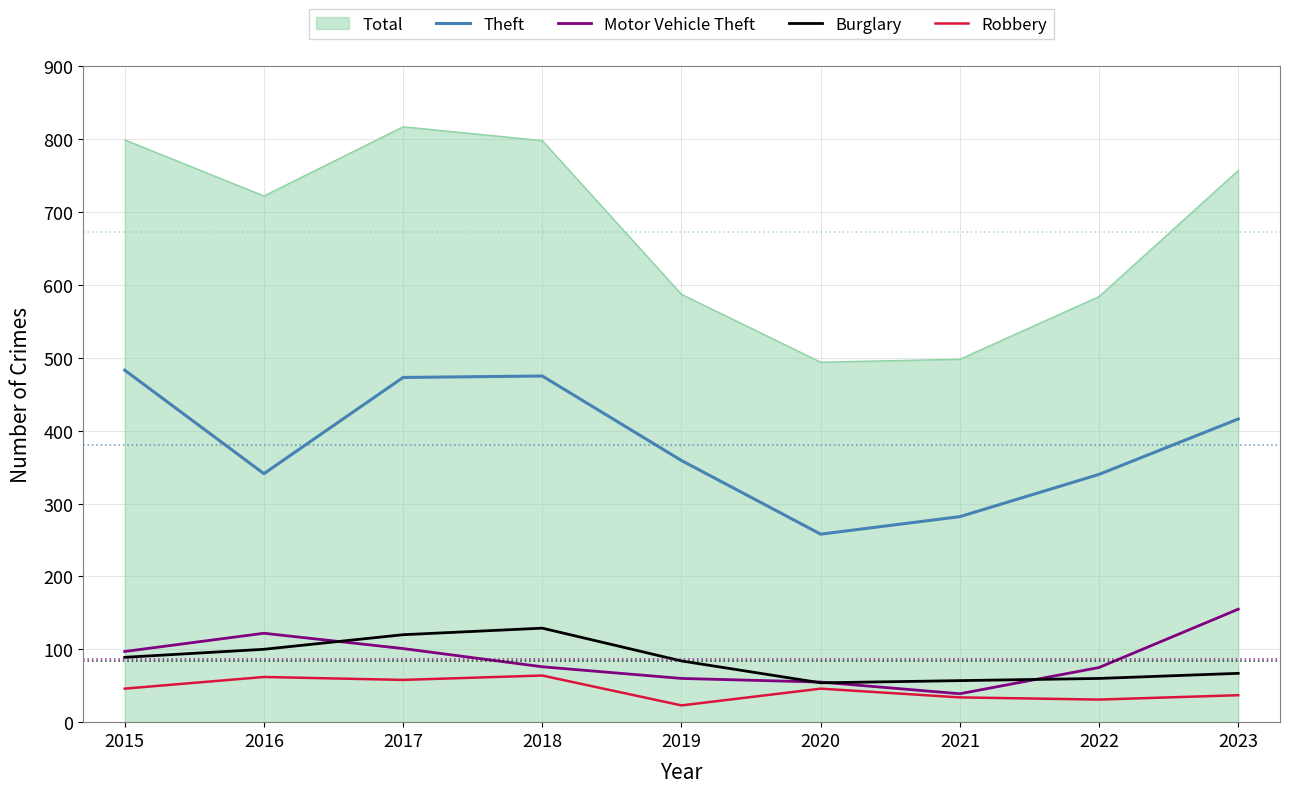

At how many categories does at least one series exceed 399?

9